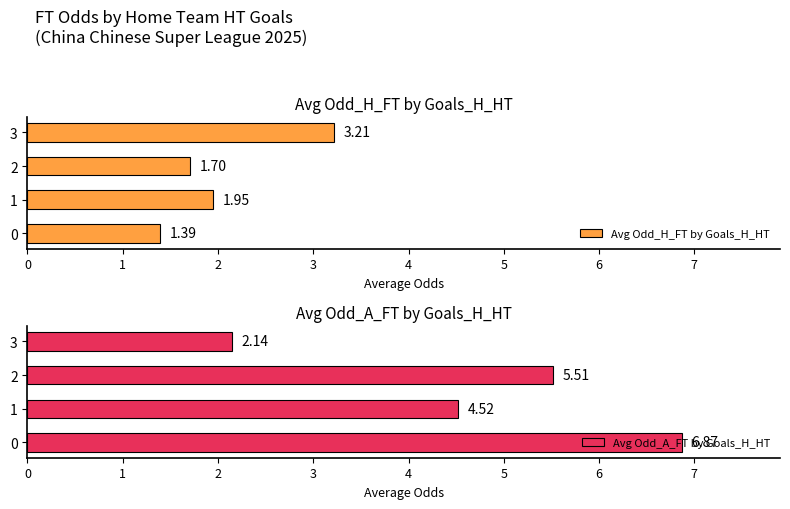

Reading left to right, extract all data points from this chart.

Avg Odd_H_FT by Goals_H_HT: 0=1.4	1=1.9	2=1.7	3=3.2
Avg Odd_A_FT by Goals_H_HT: 0=6.9	1=4.5	2=5.5	3=2.1